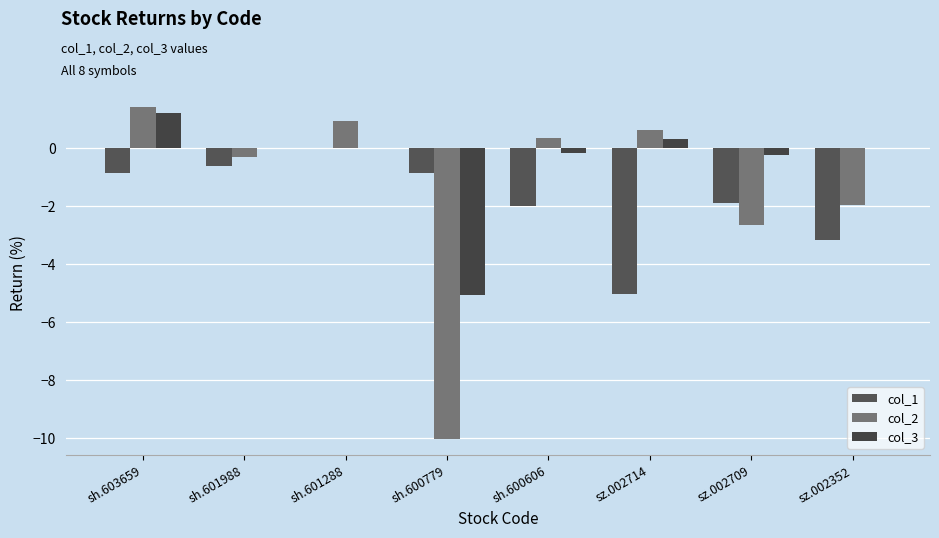

What is the label of the 3rd bar from the right?

sz.002714